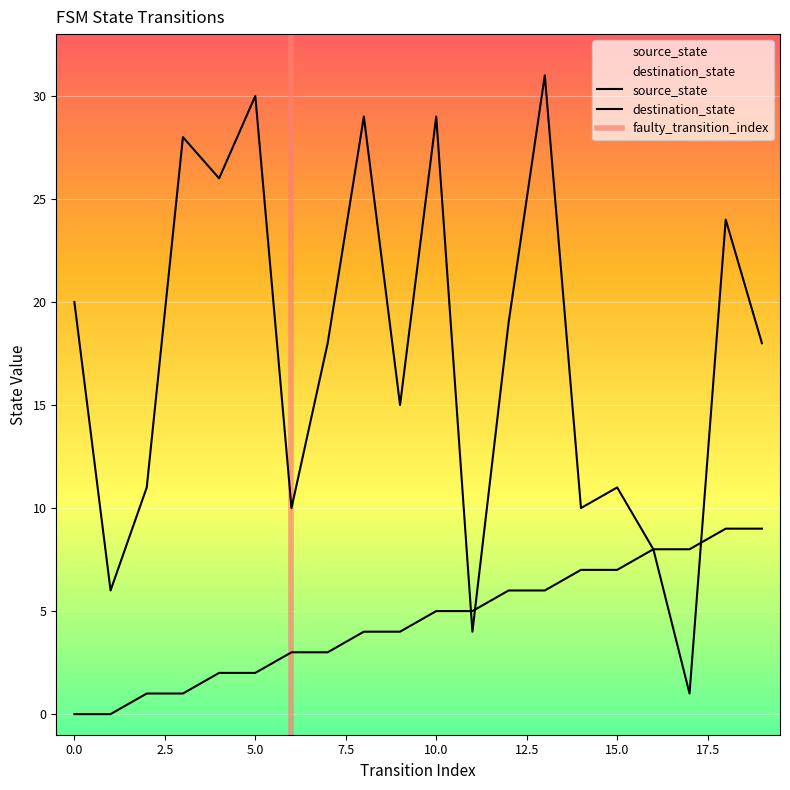

What is the total value across all series at 5?

32